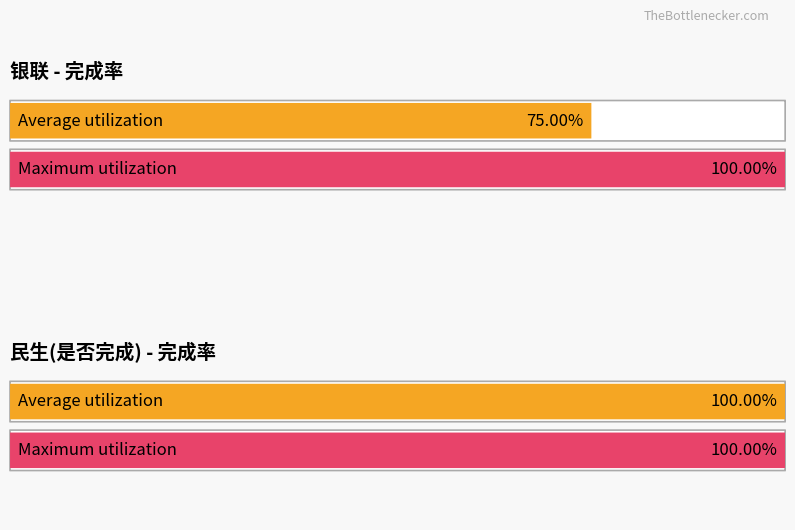

How many bars are there in each group?

2